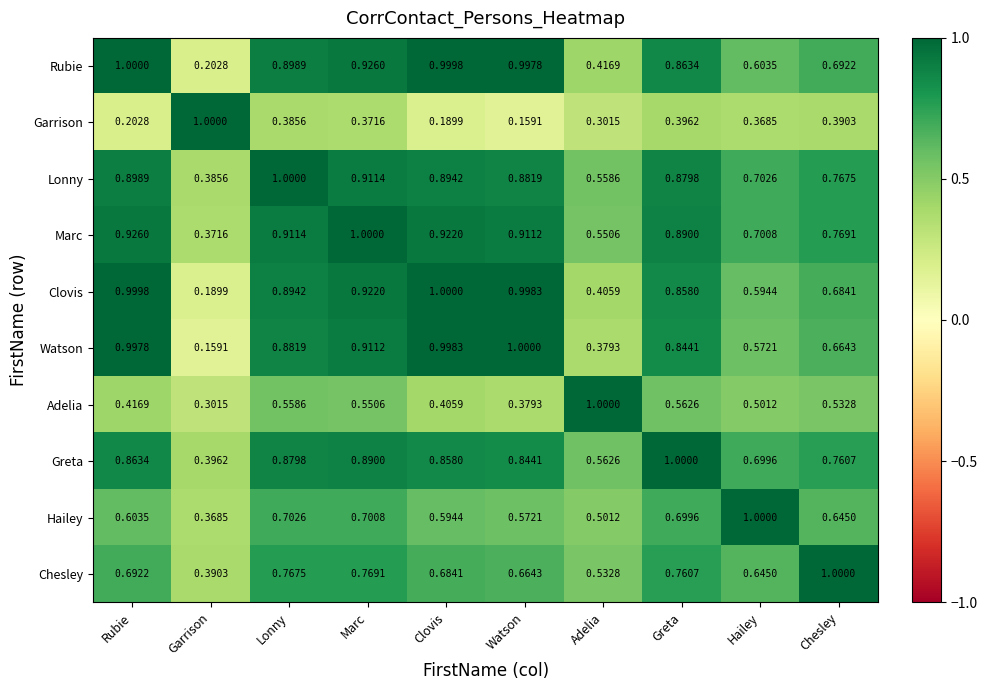

Rank the categories by Marc value from lowest to highest.

Garrison, Adelia, Hailey, Chesley, Greta, Watson, Lonny, Clovis, Rubie, Marc